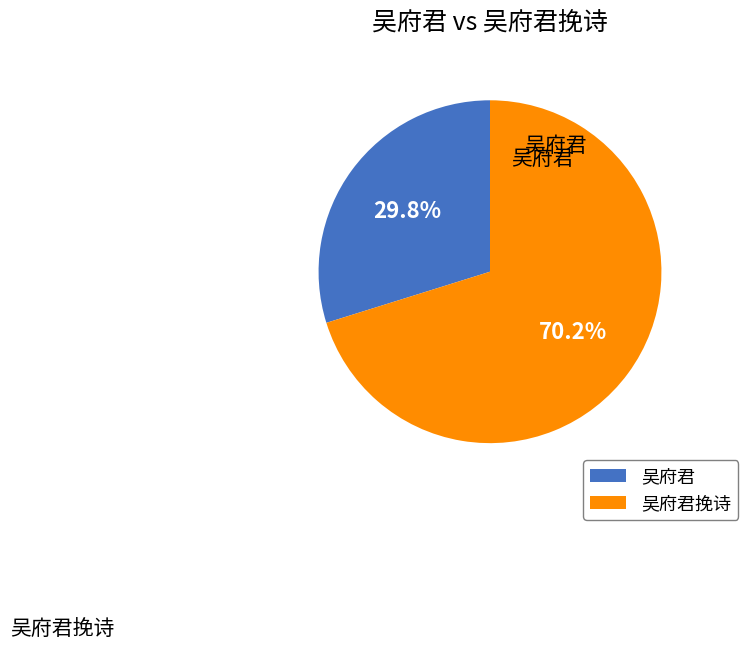

Is it true that 吴府君 is 30% of the pie?

True